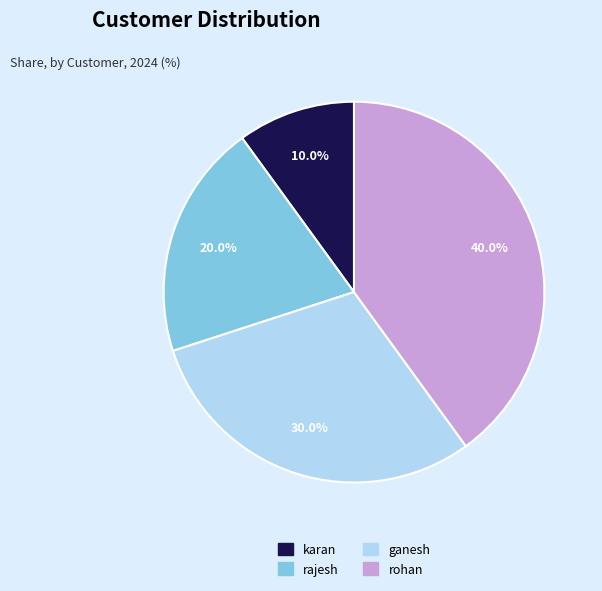

How many segments does this pie chart have?

4